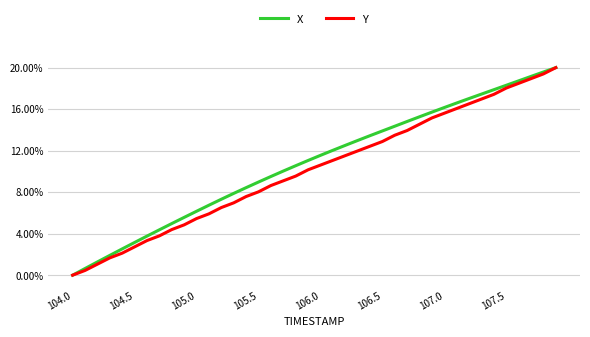

True or false: Y and X cross at least once.

False